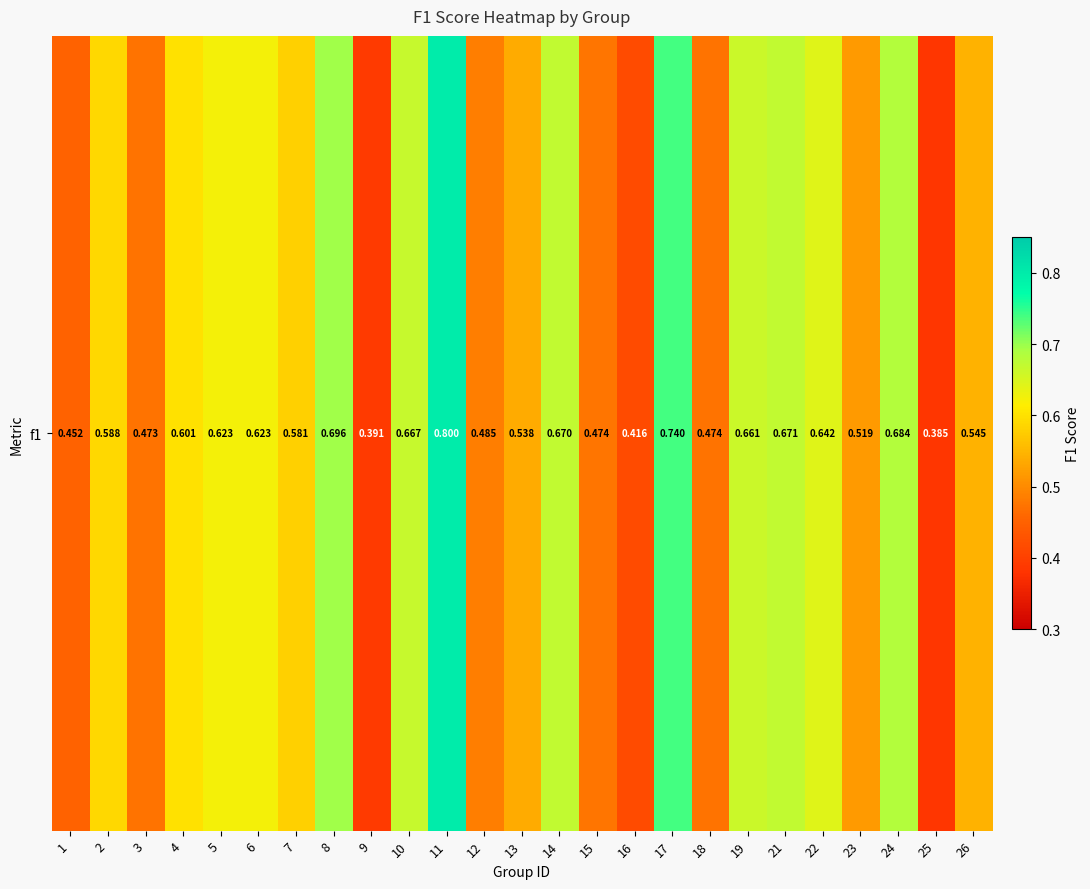

List the labels in order of value, largest first.

11, 17, 8, 24, 21, 14, 10, 19, 22, 5, 6, 4, 2, 7, 26, 13, 23, 12, 15, 18, 3, 1, 16, 9, 25